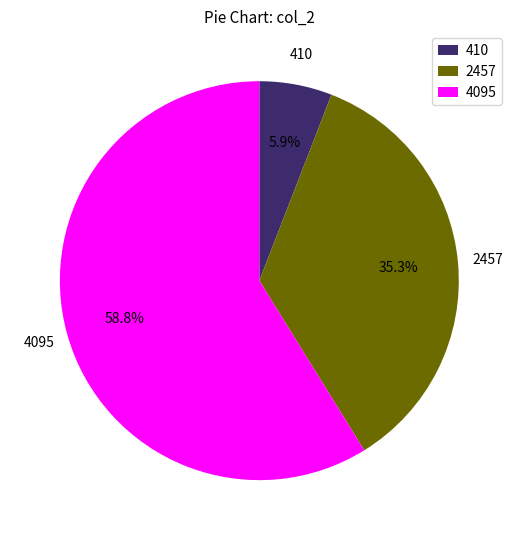

Which category has the biggest portion of the pie?

4095